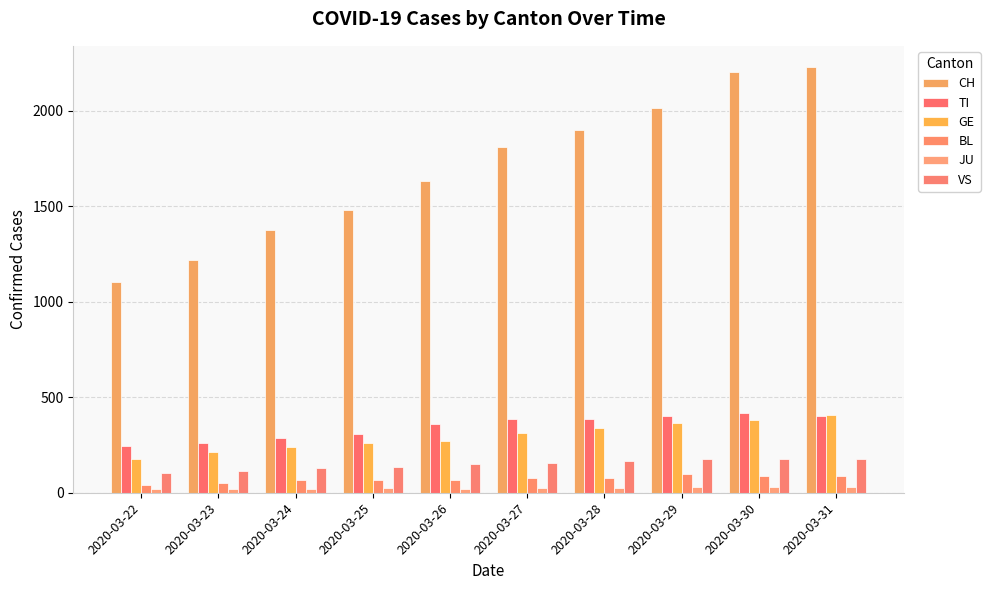

How many values in the TI series are below 385?

5